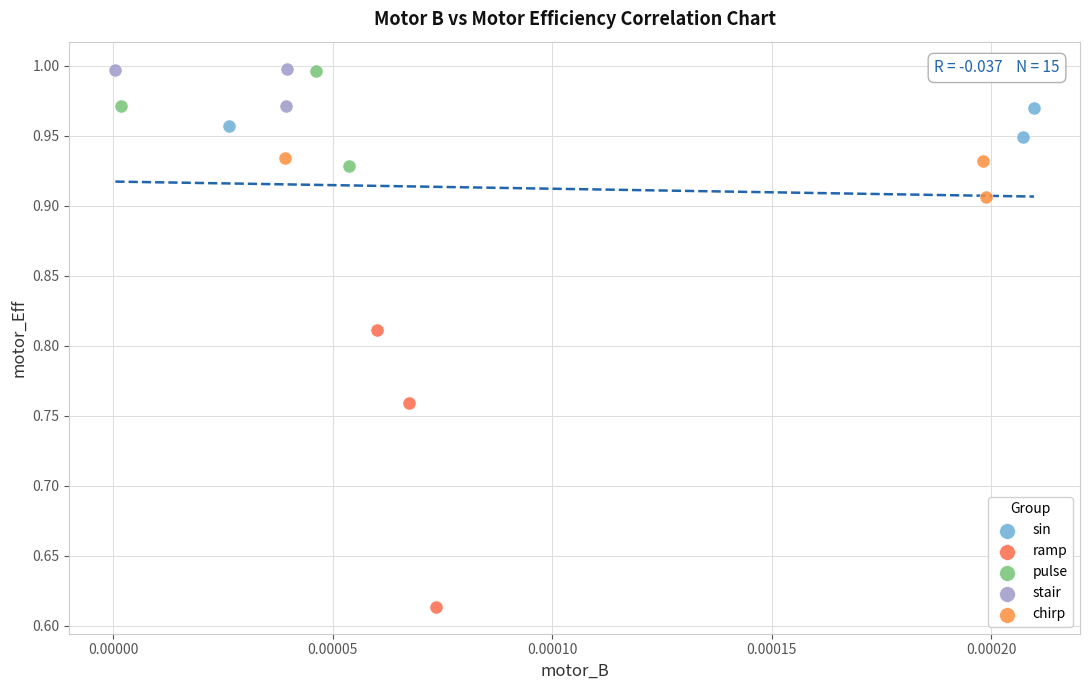

What are all the series names shown in the legend?

sin, ramp, pulse, stair, chirp